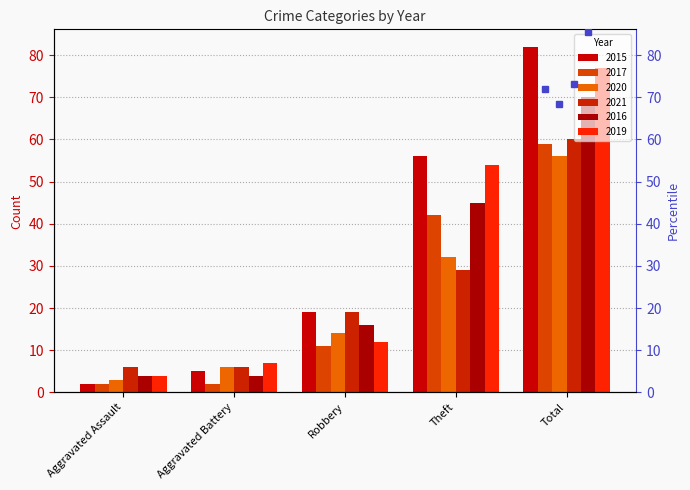

Reading right to left, what are all the values shown in this chart?

2015: Total=82	Theft=56	Robbery=19	Aggravated Battery=5	Aggravated Assault=2
2017: Total=59	Theft=42	Robbery=11	Aggravated Battery=2	Aggravated Assault=2
2020: Total=56	Theft=32	Robbery=14	Aggravated Battery=6	Aggravated Assault=3
2021: Total=60	Theft=29	Robbery=19	Aggravated Battery=6	Aggravated Assault=6
2016: Total=70	Theft=45	Robbery=16	Aggravated Battery=4	Aggravated Assault=4
2019: Total=77	Theft=54	Robbery=12	Aggravated Battery=7	Aggravated Assault=4